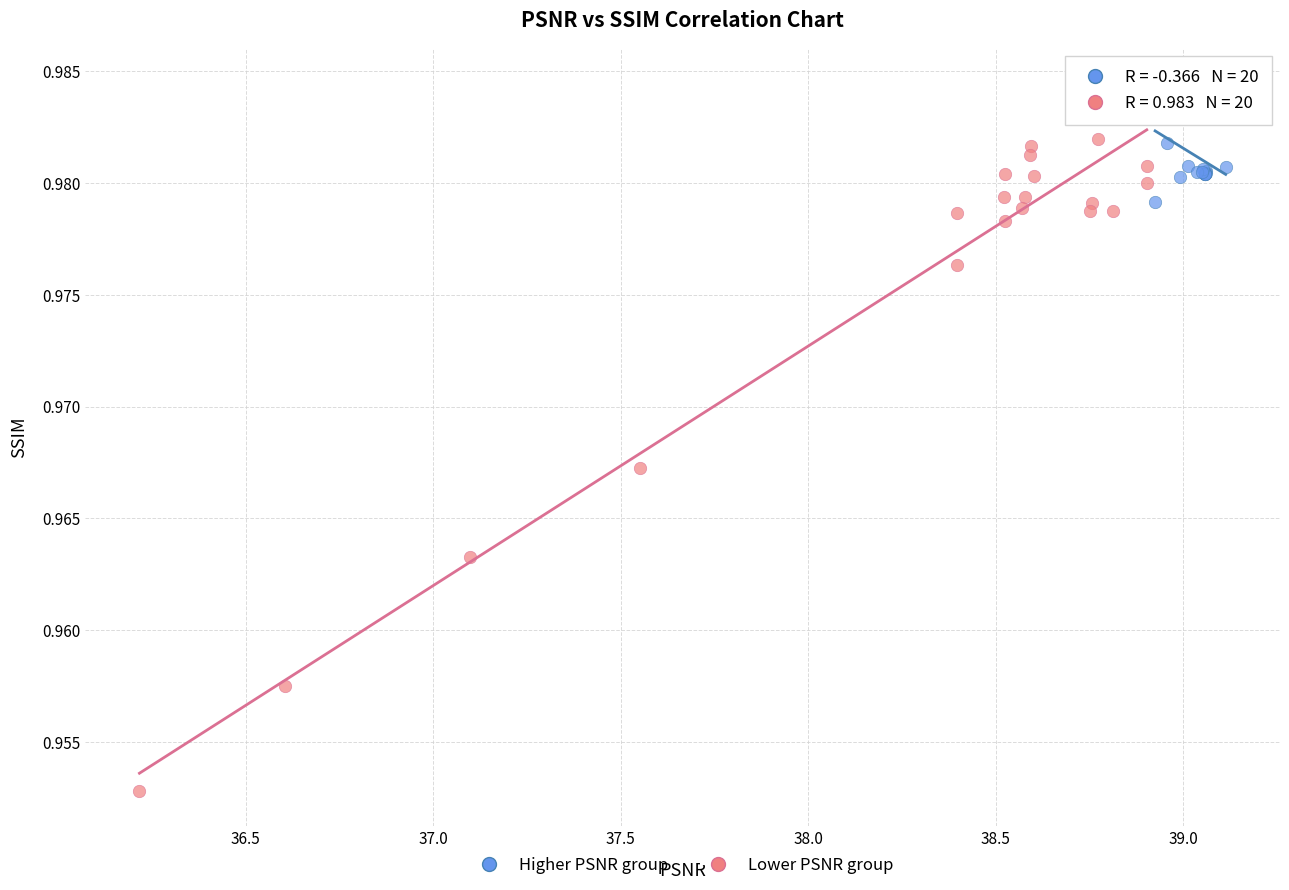

Which series contains the lowest Y value?

Lower PSNR group